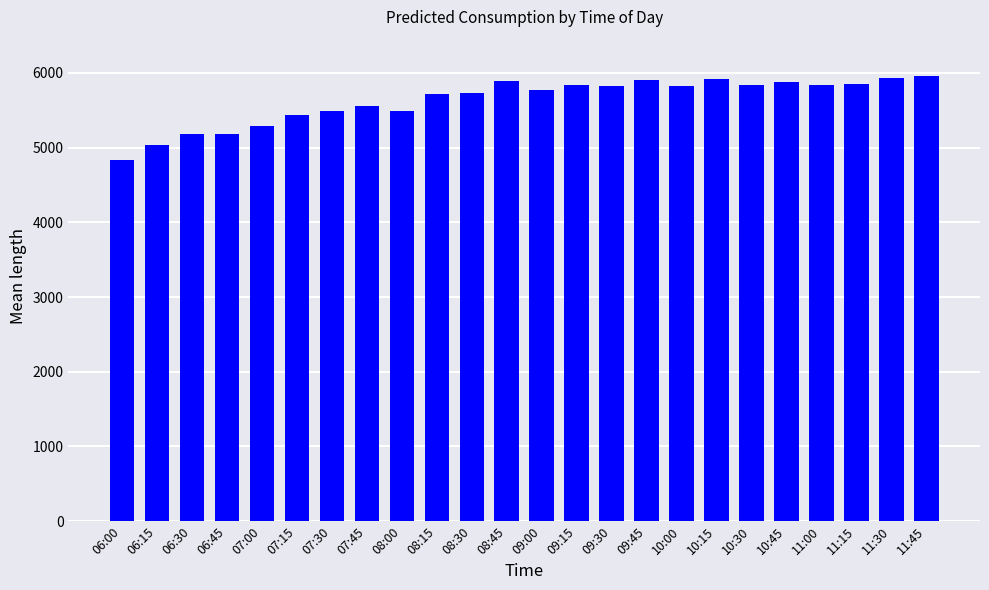

Does the chart contain any negative values?

No